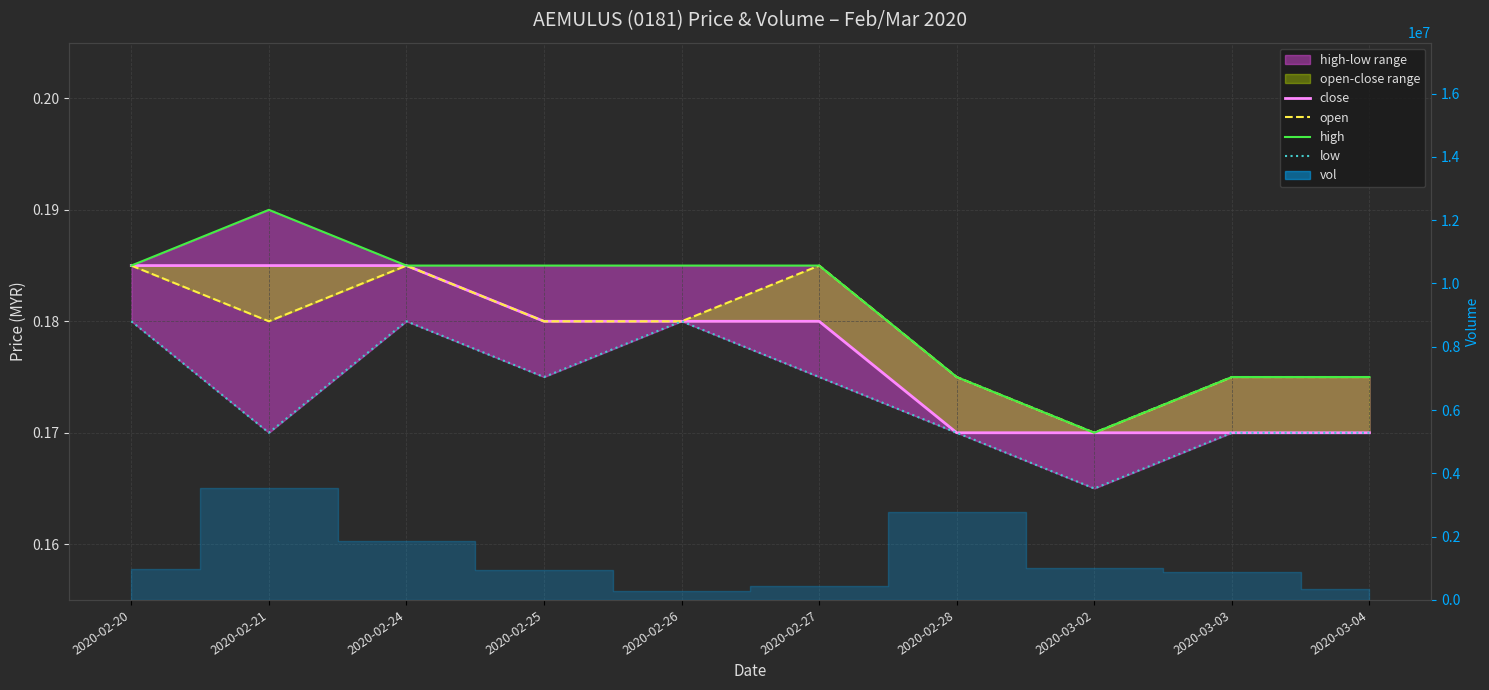

List the labels in order of open value, largest first.

2020-02-20, 2020-02-24, 2020-02-27, 2020-02-21, 2020-02-25, 2020-02-26, 2020-02-28, 2020-03-03, 2020-03-04, 2020-03-02